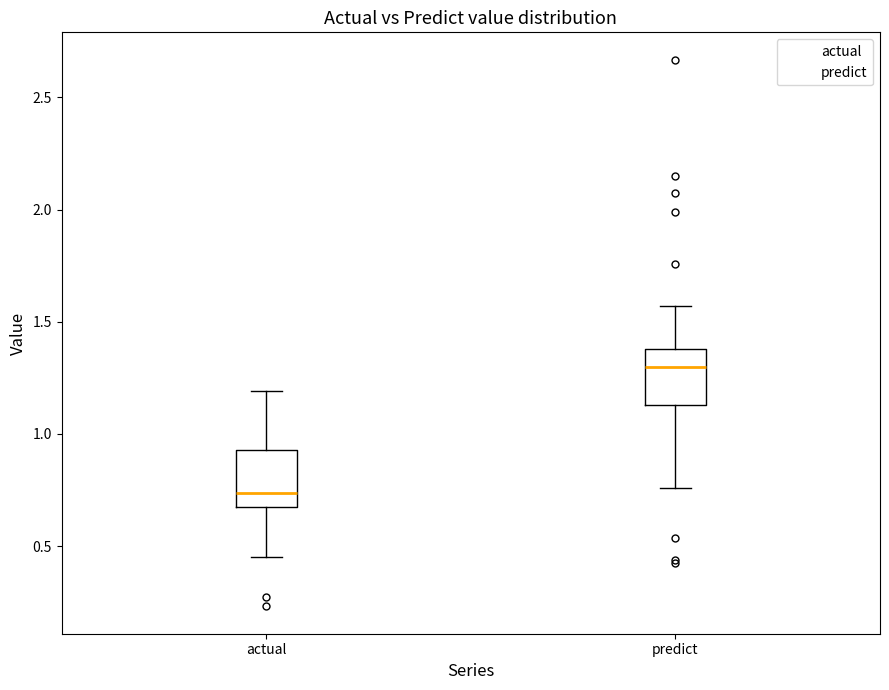

Reading left to right, transcribe this box plot: for each box, give where its median line is, the range the box spans, and where its two whiskers end, as read against the y-axis. The values are not printed on the chart, so give them approximately, as read against the axis.

actual: median 0.75, box 0.70 to 0.95, whiskers 0.45 to 1.20
predict: median 1.30, box 1.15 to 1.40, whiskers 0.75 to 1.55